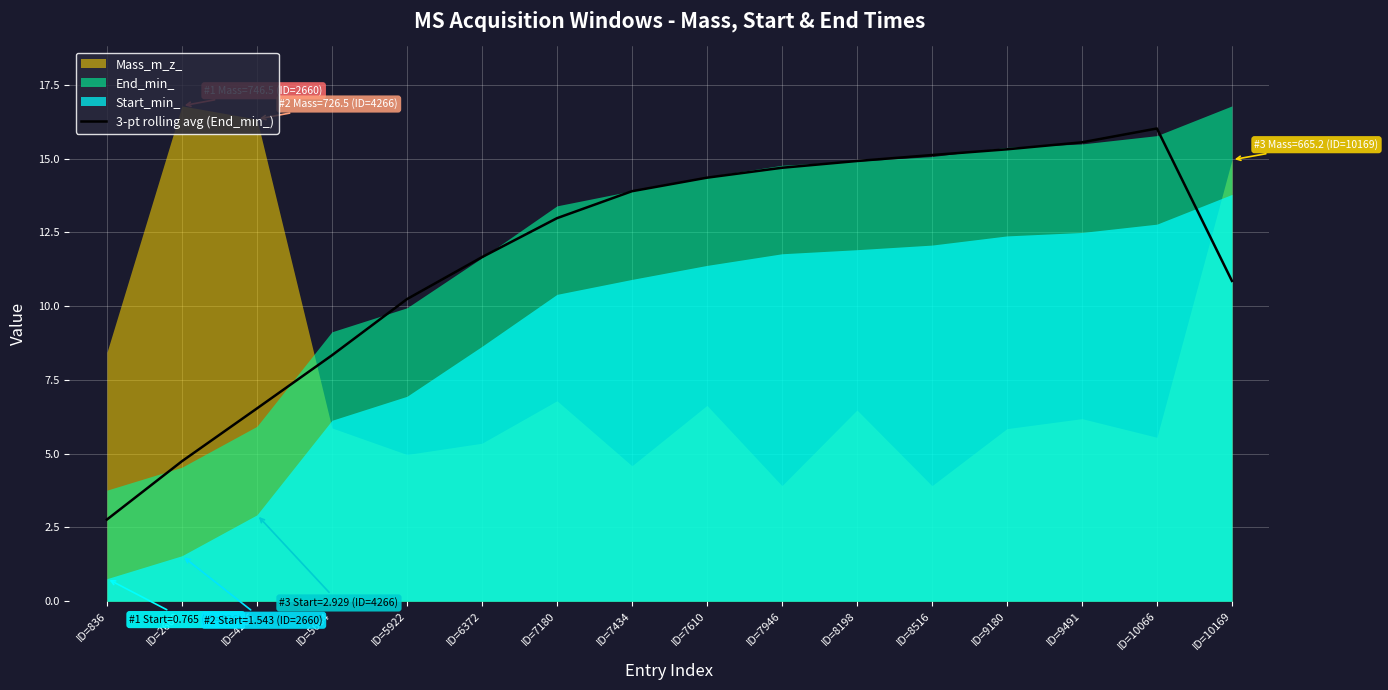

What is the value of the 5th point from the left?

10.2